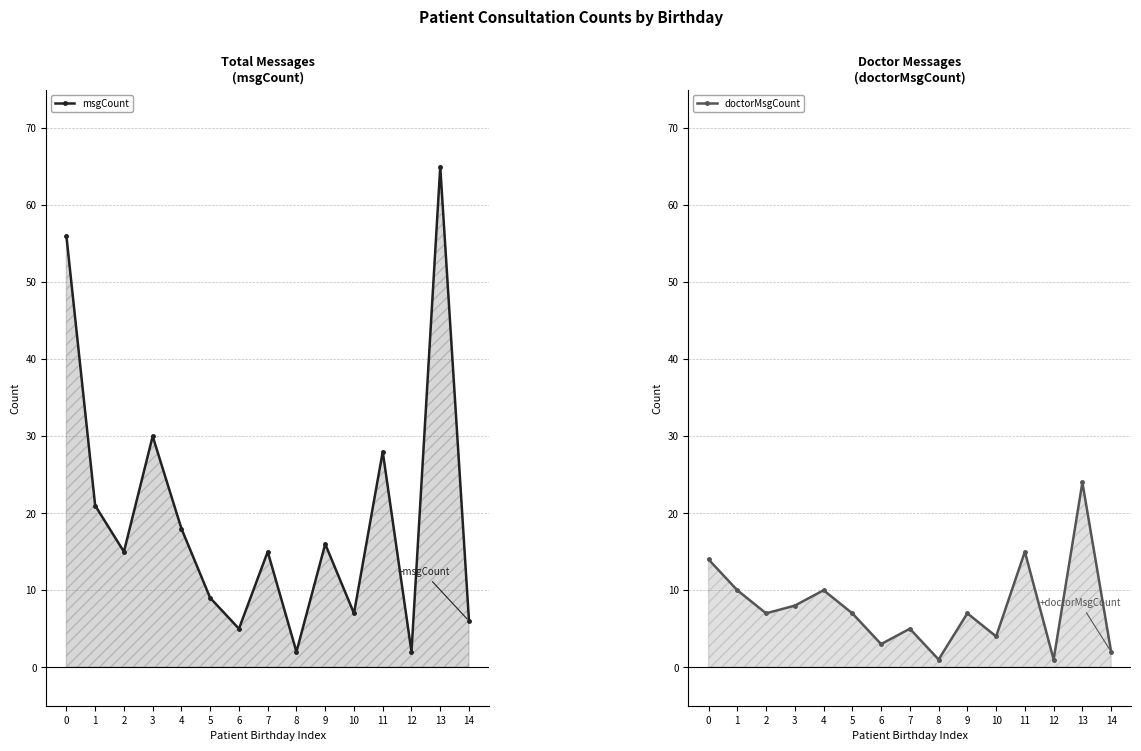

True or false: doctorMsgCount and msgCount cross at least once.

False